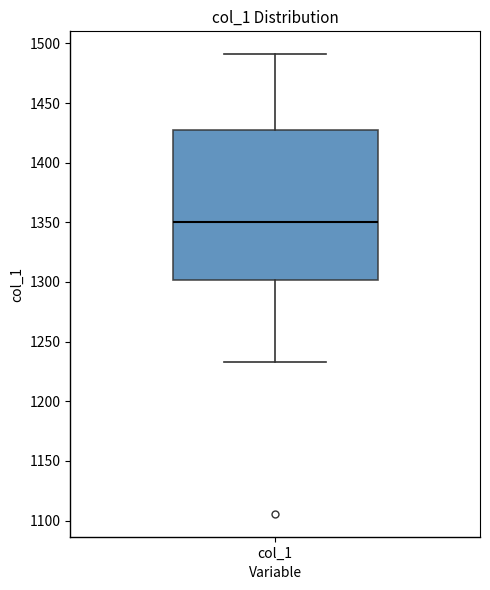

Transcribe this box plot: give where the median line is, the range the box spans, and where the two whiskers end, as read against the y-axis. The values are not printed on the chart, so give them approximately, as read against the axis.

median 1350, box 1300 to 1430, whiskers 1235 to 1490